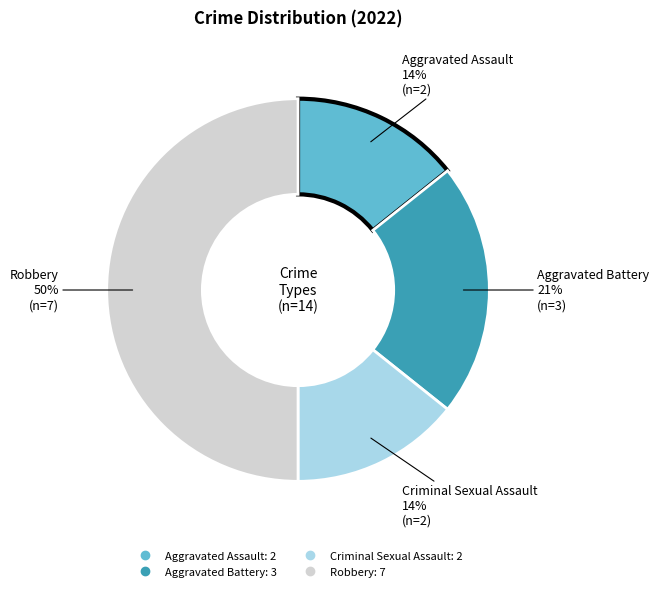

What is the ratio of the value at Aggravated Assault to the value at Robbery?

0.3